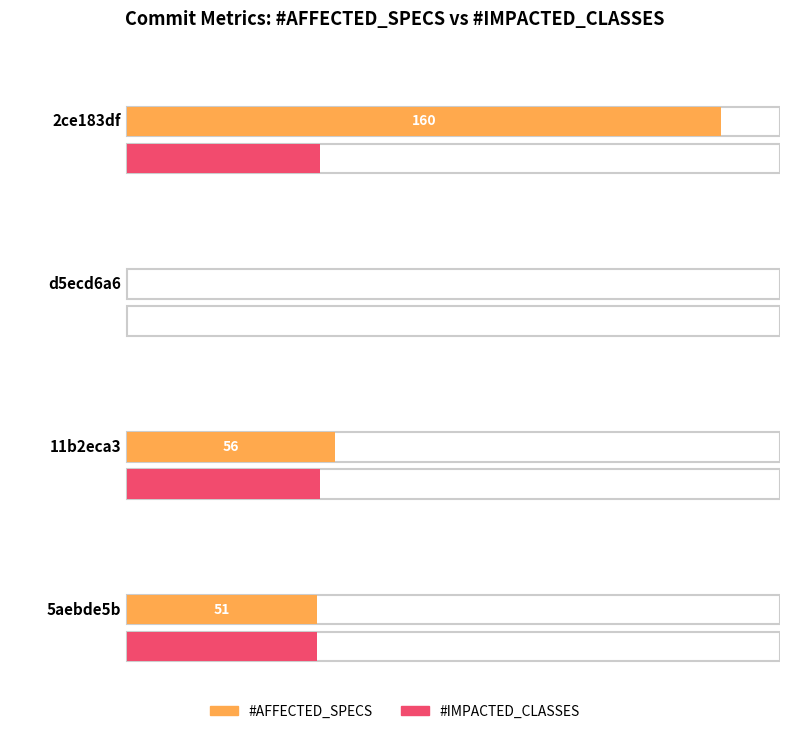

At which category is the sum across all series the highest?

2ce183df